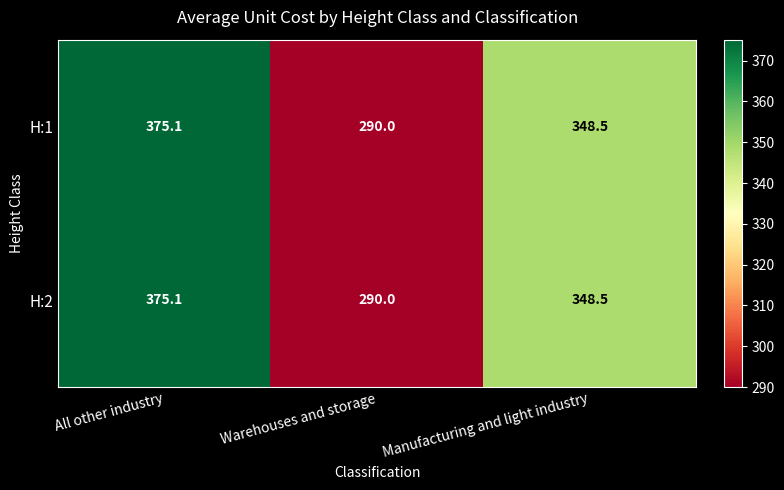

What is the difference between the maximum and minimum values in the H:1 series?

85.1